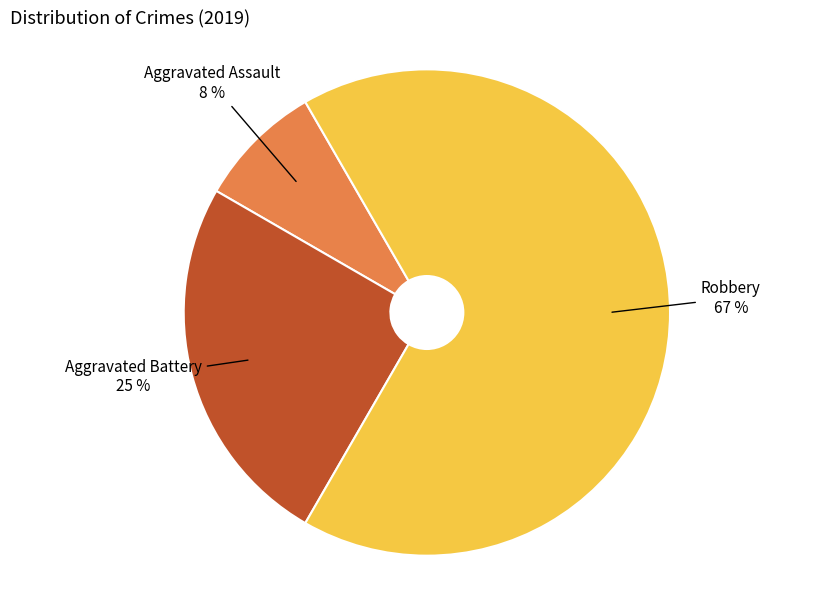

How many slices are in this pie chart?

3